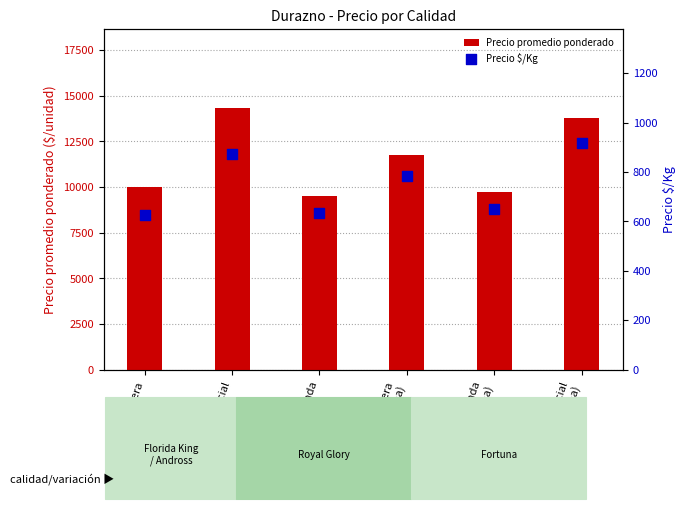

Which series has the largest total across all categories?

Precio promedio ponderado